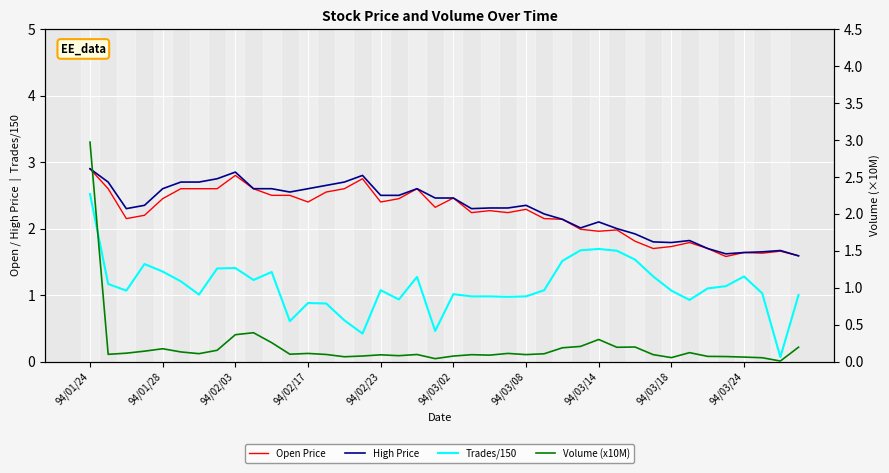

What is the difference between the maximum and minimum values in the Volume (x10M) series?

3.0